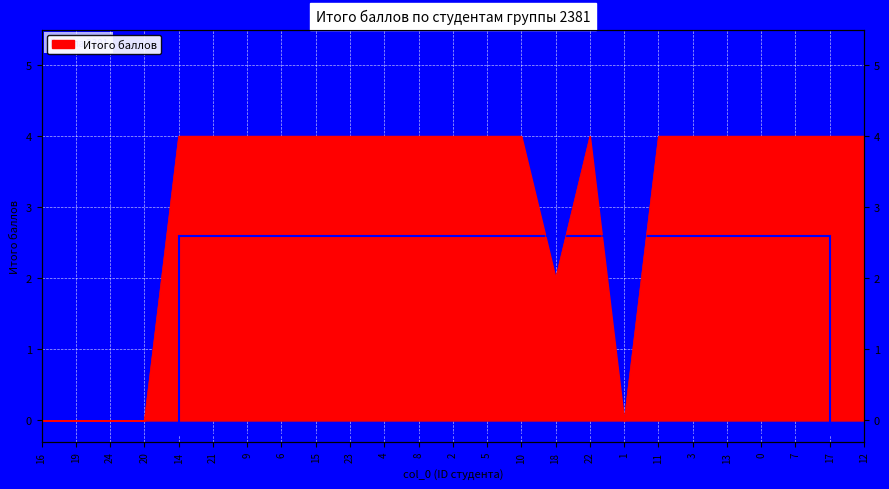

True or false: the data shows 4 at 3.

True